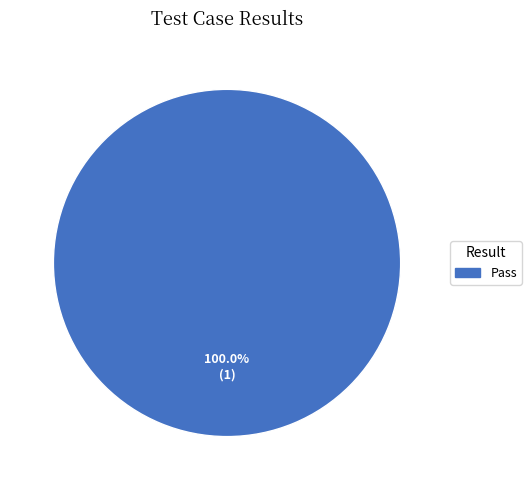

Rank the categories by value from lowest to highest.

Pass